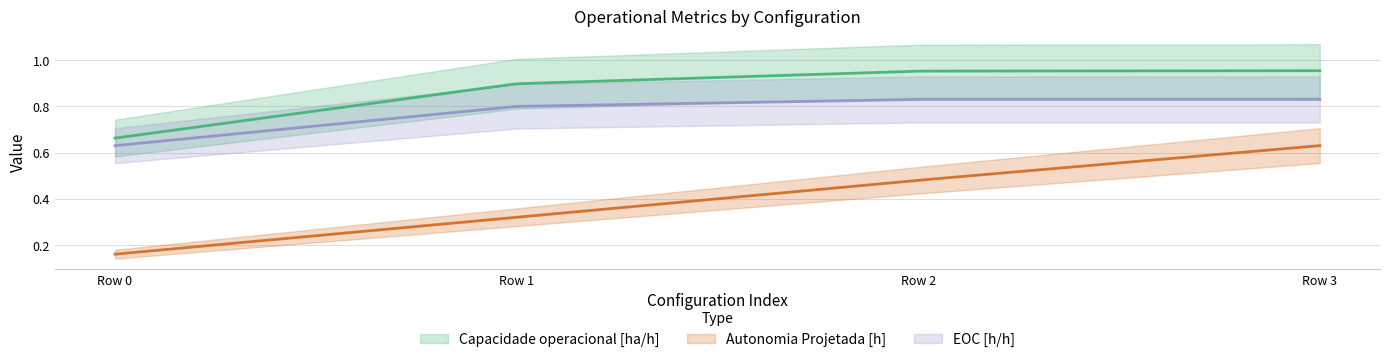

At which label is Autonomia Projetada [h] closest to 0?

Row 0